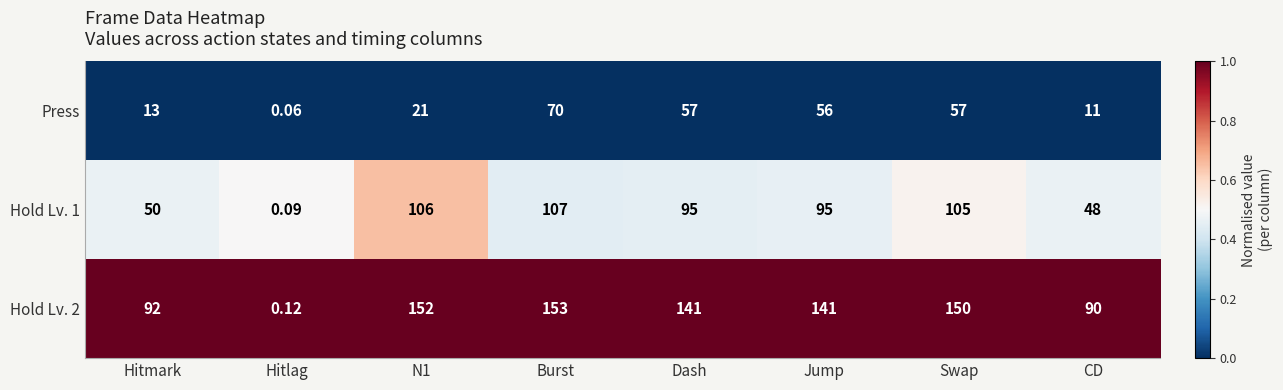

How many distinct data groups are displayed?

3